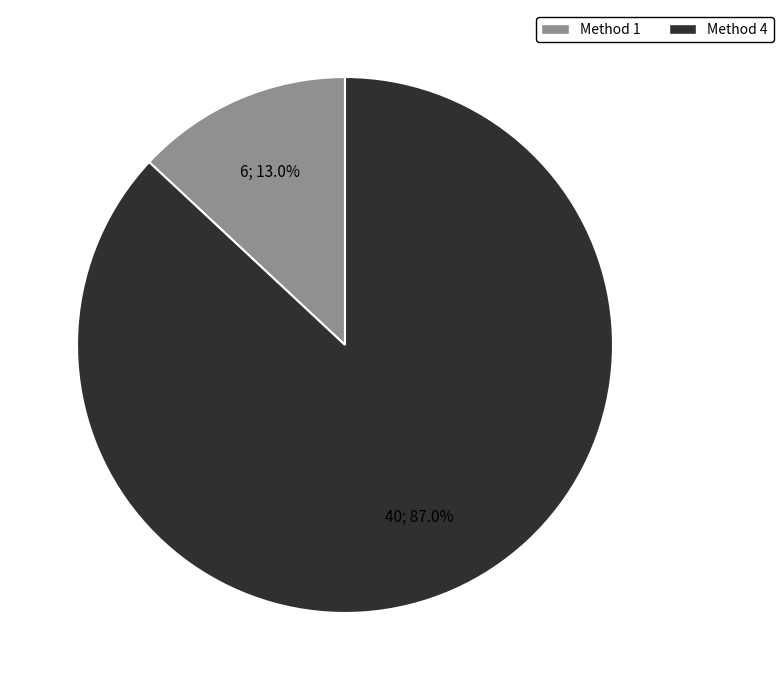

Is there any slice that represents more than half of the pie?

Yes